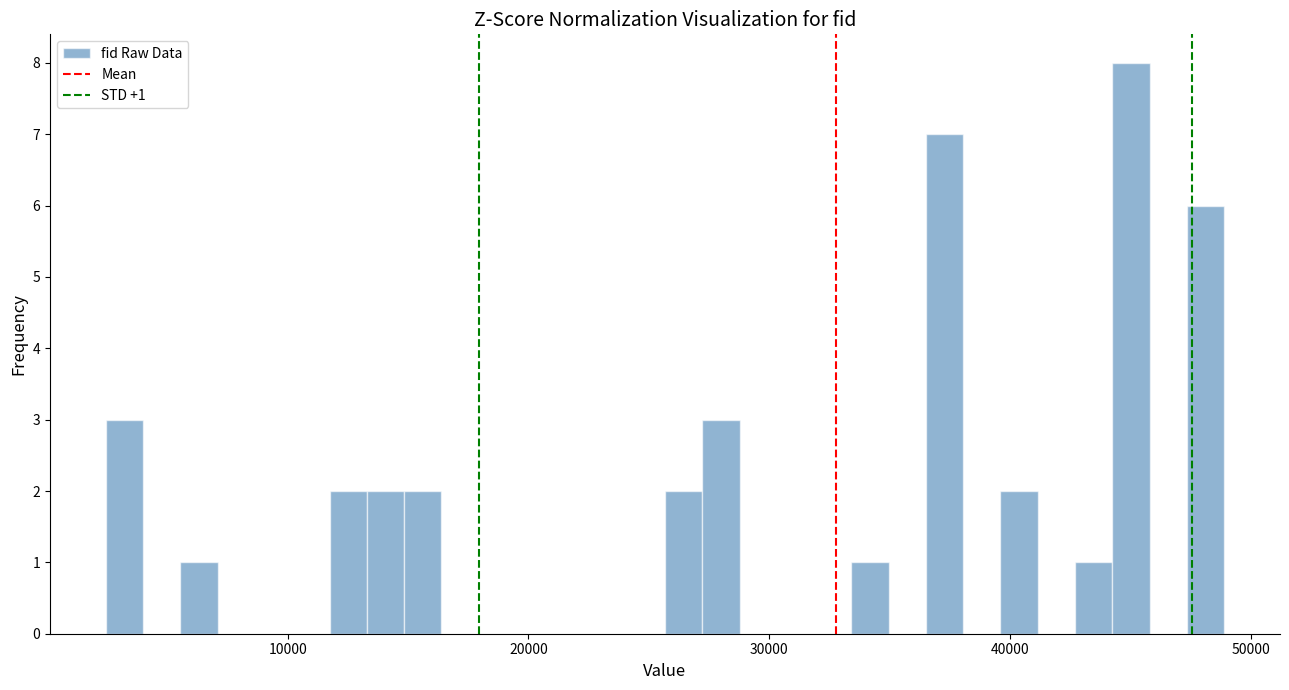

Read against the x-axis, roughly where is the centre of the tallest bar?

45000